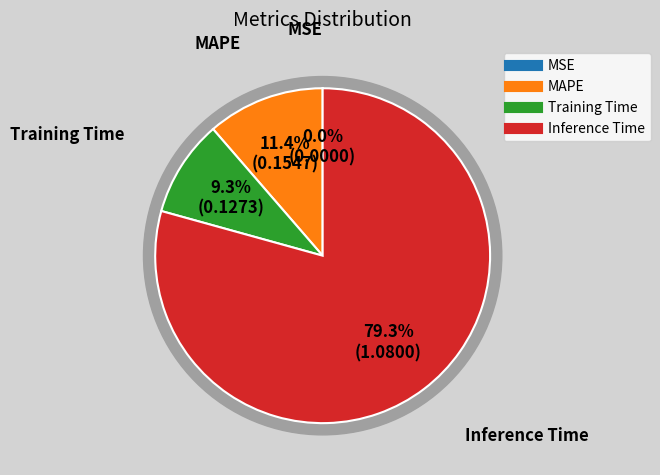

Rank the categories by value from highest to lowest.

Inference Time, MAPE, Training Time, MSE